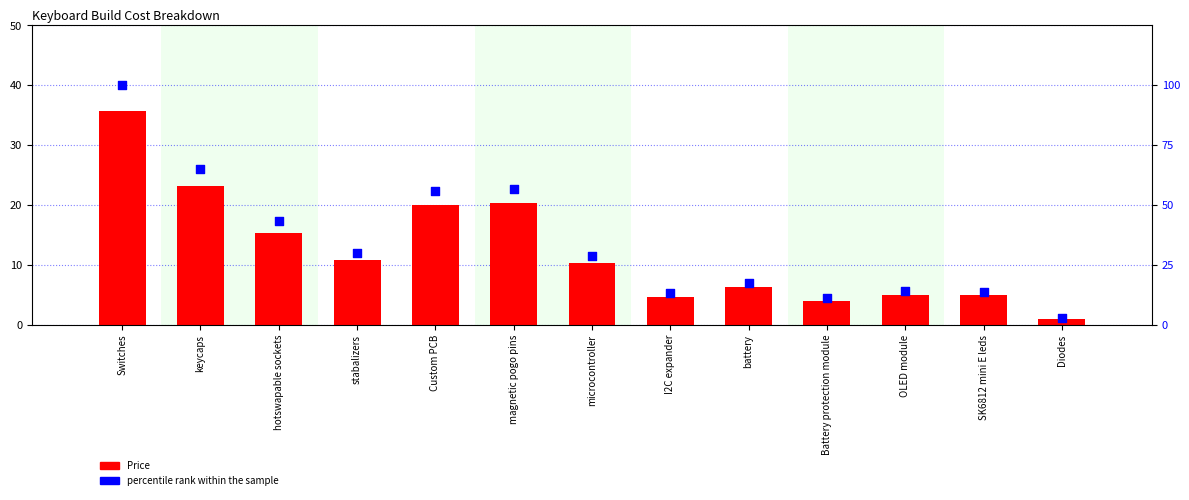

What is the total value across all series at OLED module?

19.0